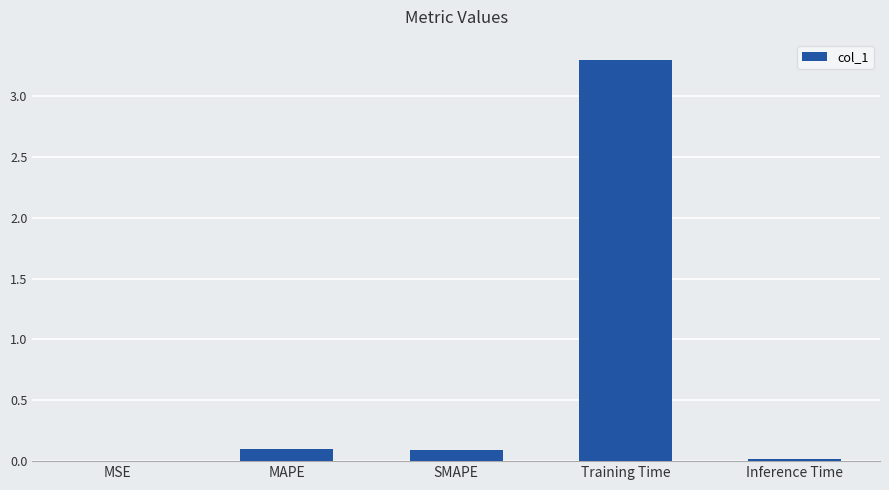

Between MAPE and Training Time, which is larger?

Training Time